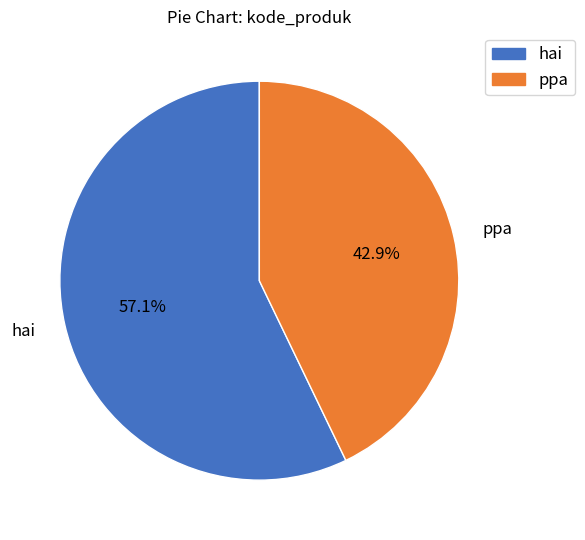

Which slice represents more than half of the pie?

hai